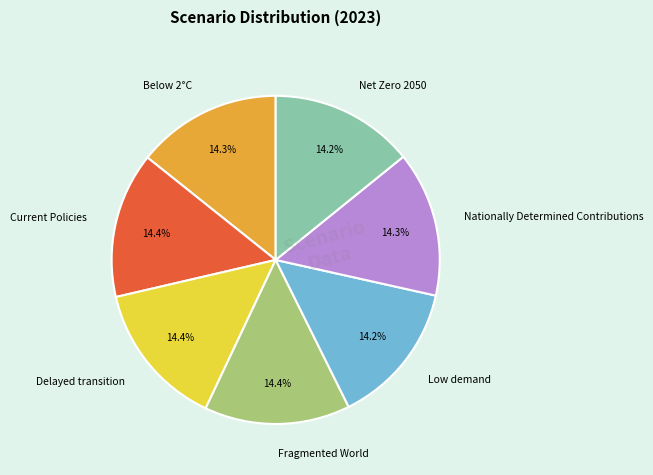

Is there any slice that represents more than half of the pie?

No